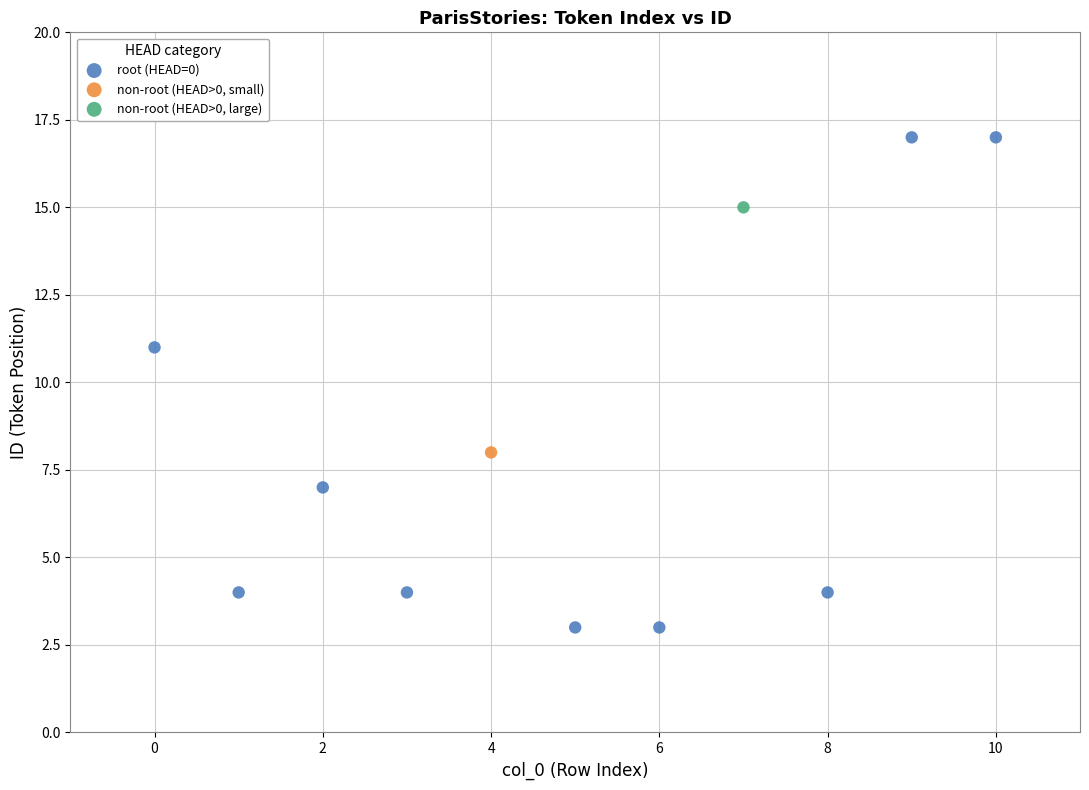

What are all the series names shown in the legend?

root (HEAD=0), non-root (HEAD>0, small), non-root (HEAD>0, large)